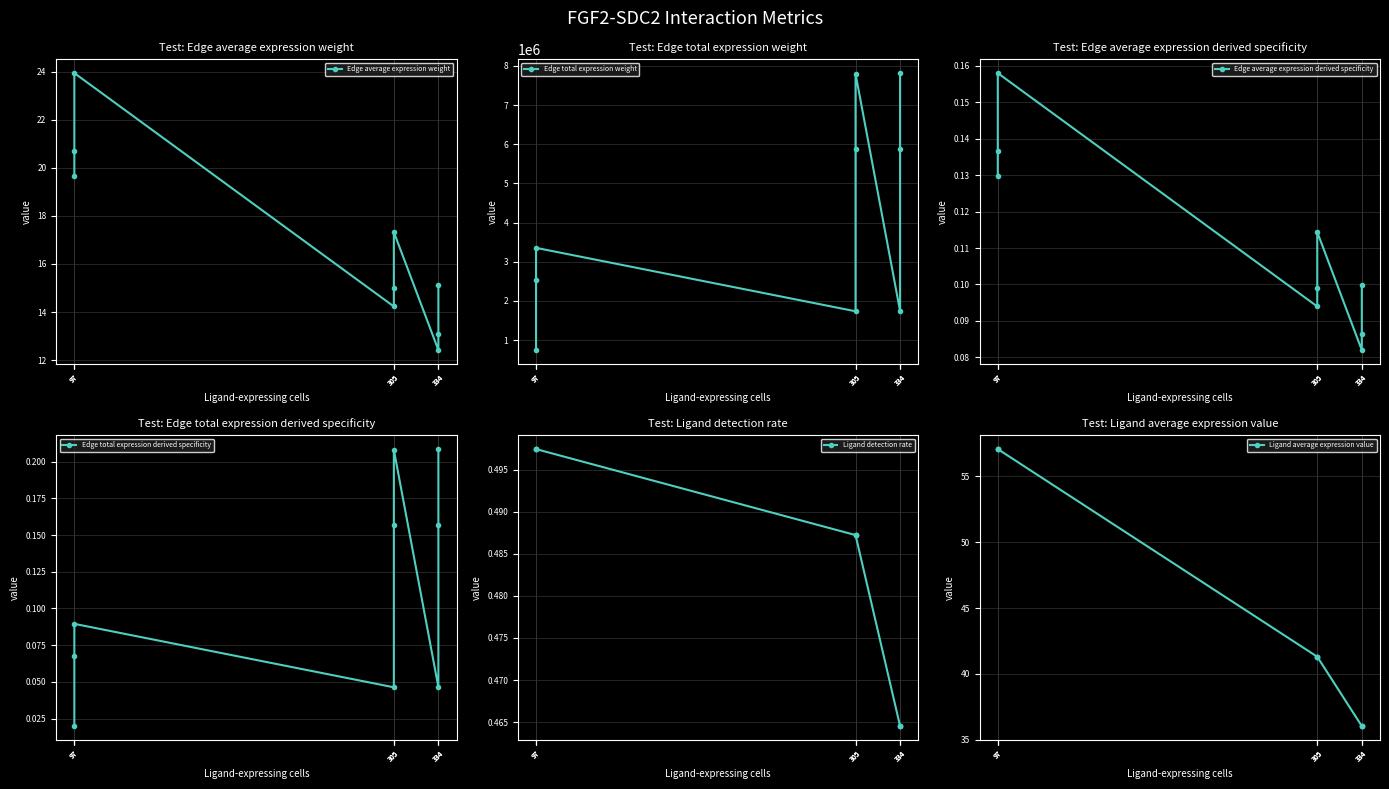

Reading left to right, transcribe all the data shown in this chart.

Edge average expression weight: 15.1	13.1	12.4	17.3	15.0	14.2	23.9	20.7	19.7
Edge total expression weight: 7814677.6	5885127.5	1740923.9	7797720.3	5872357.2	1737146.3	3355994.0	2527353.5	747635.5
Edge average expression derived specificity: 0.1	0.1	0.1	0.1	0.1	0.1	0.2	0.1	0.1
Edge total expression derived specificity: 0.2	0.2	0.0	0.2	0.2	0.0	0.1	0.1	0.0
Ligand detection rate: 0.5	0.5	0.5	0.5	0.5	0.5	0.5	0.5	0.5
Ligand average expression value: 36.0	36.0	36.0	41.3	41.3	41.3	57.1	57.1	57.1